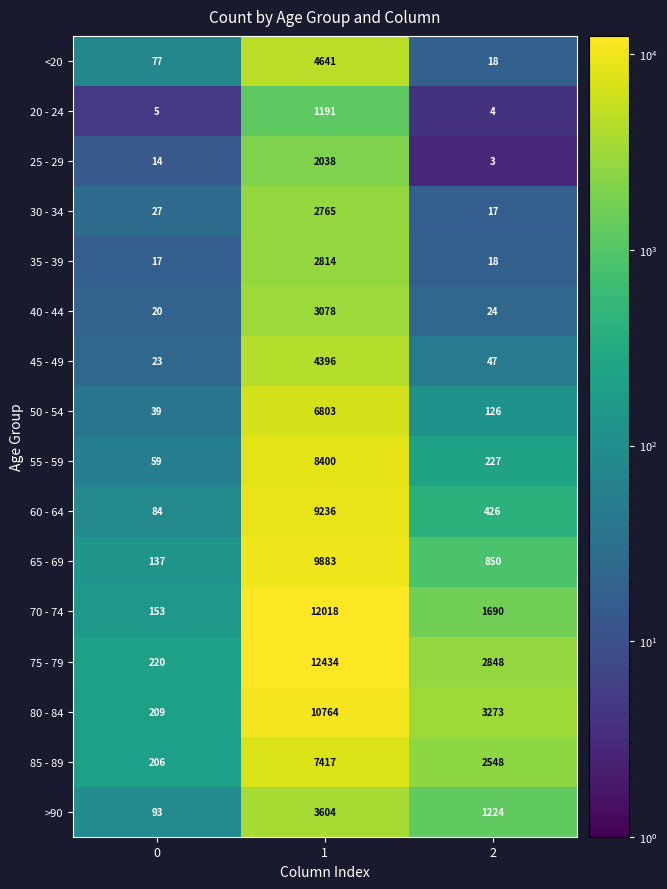

How many data points in 30 - 34 are less than 27?

1